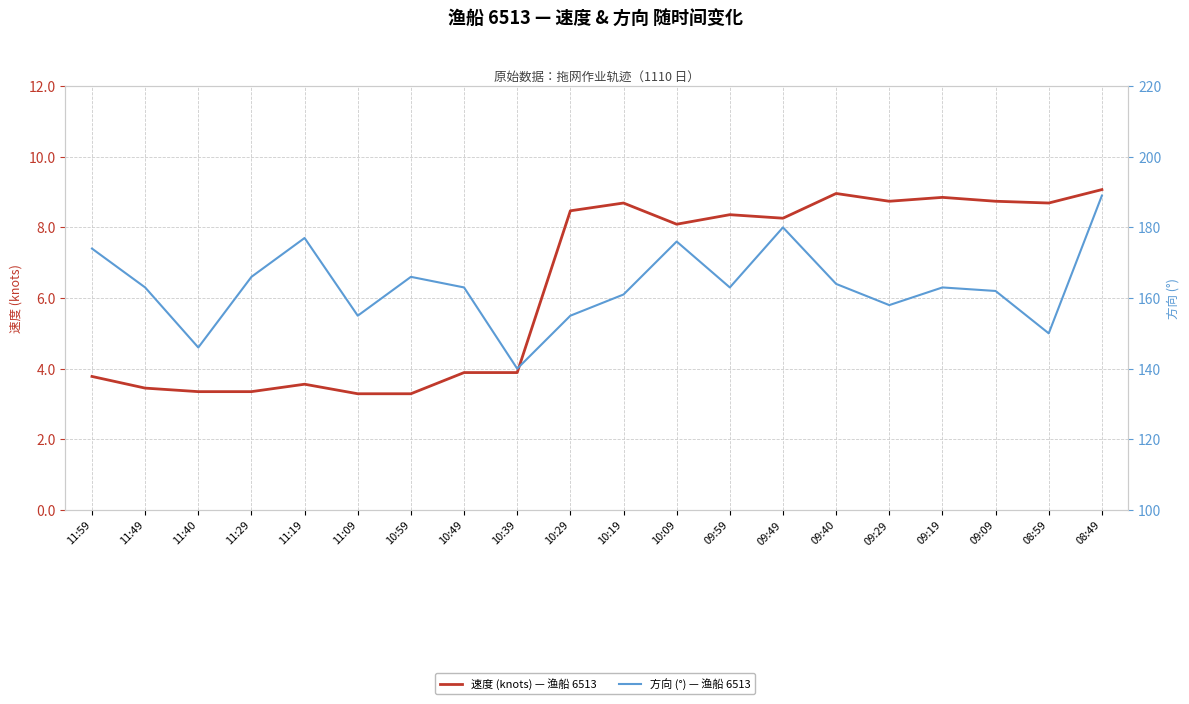

At which label is 速度 (knots) — 渔船 6513 closest to 6?

10:09